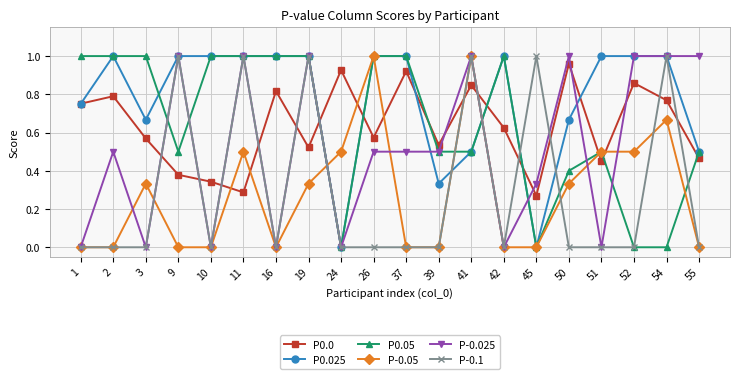

Is the value of P0.0 at 51 greater than the value of P-0.1 at 54?

No